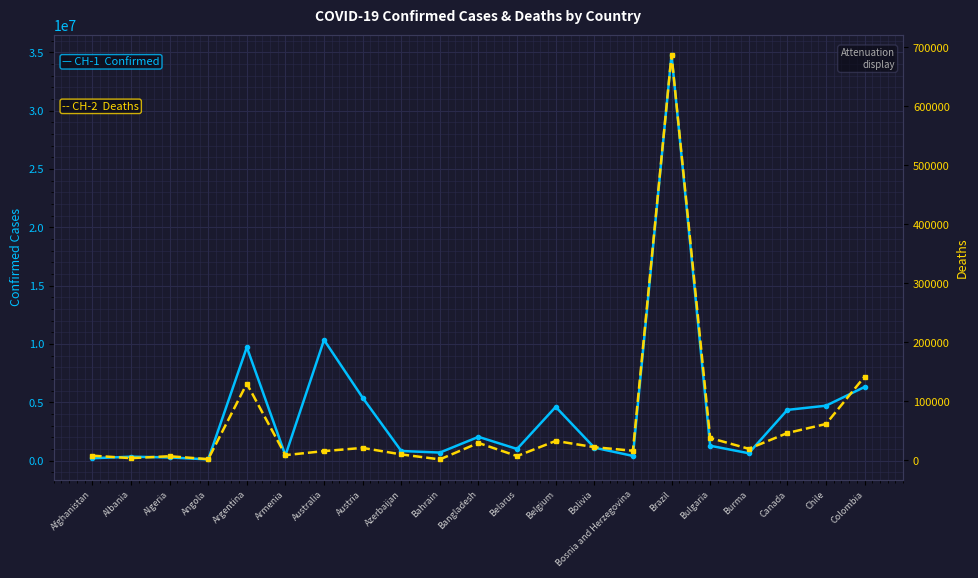

At which category is the sum across all series the highest?

Brazil